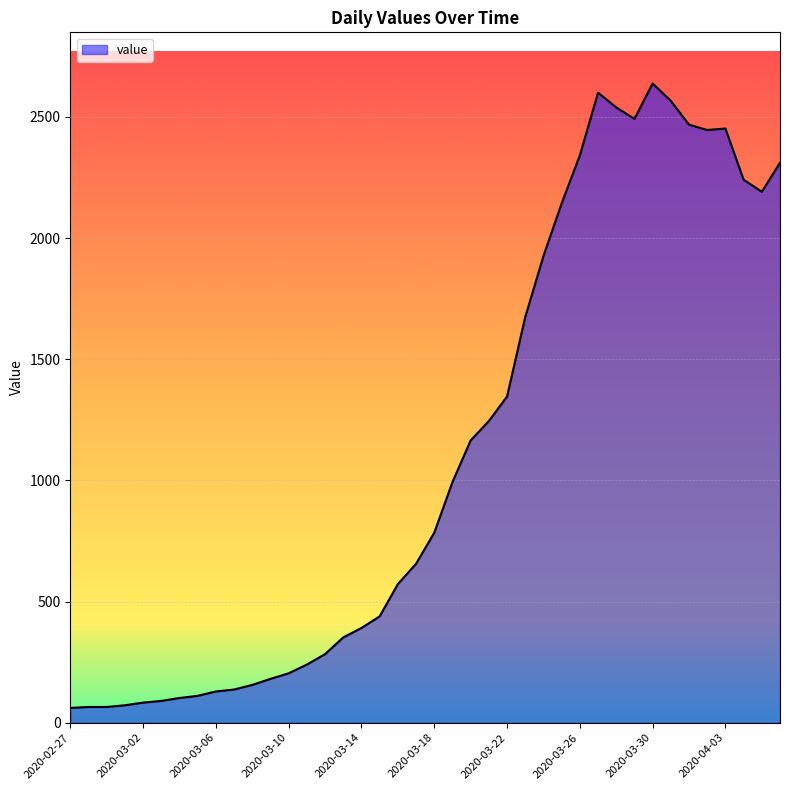

What is the difference between the maximum and minimum values?

2577